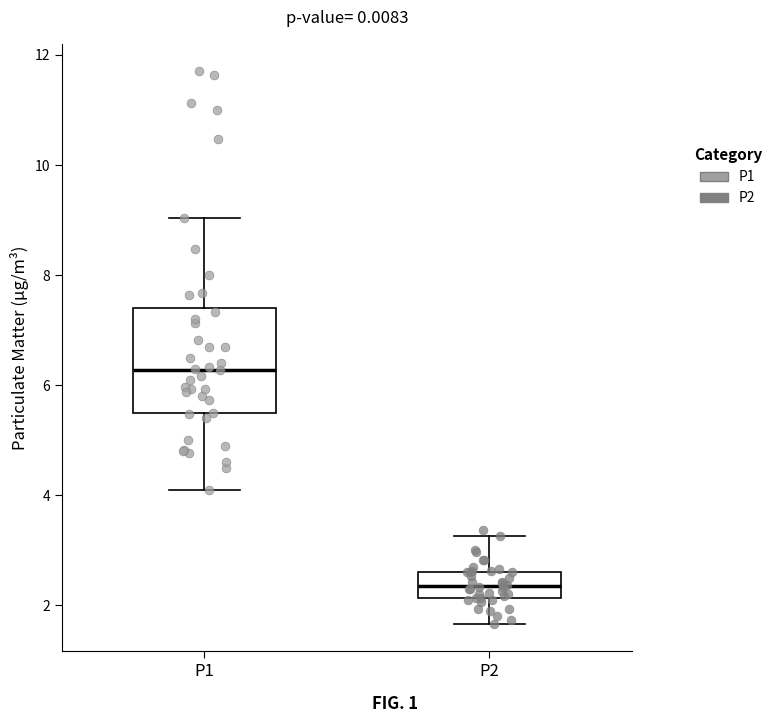

Reading left to right, read every box against the y-axis: the position of its median line, the range the box covers, and the ends of its whiskers. The values are not printed on the chart, so give them approximately, as read against the axis.

P1: median 6.2, box 5.4 to 7.4, whiskers 4.2 to 9.0
P2: median 2.4, box 2.2 to 2.6, whiskers 1.6 to 3.2